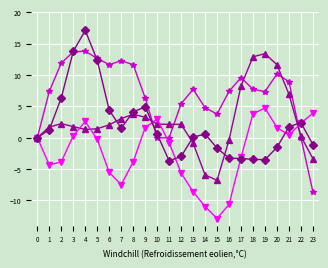

What is the total value across all series at 19?

21.9